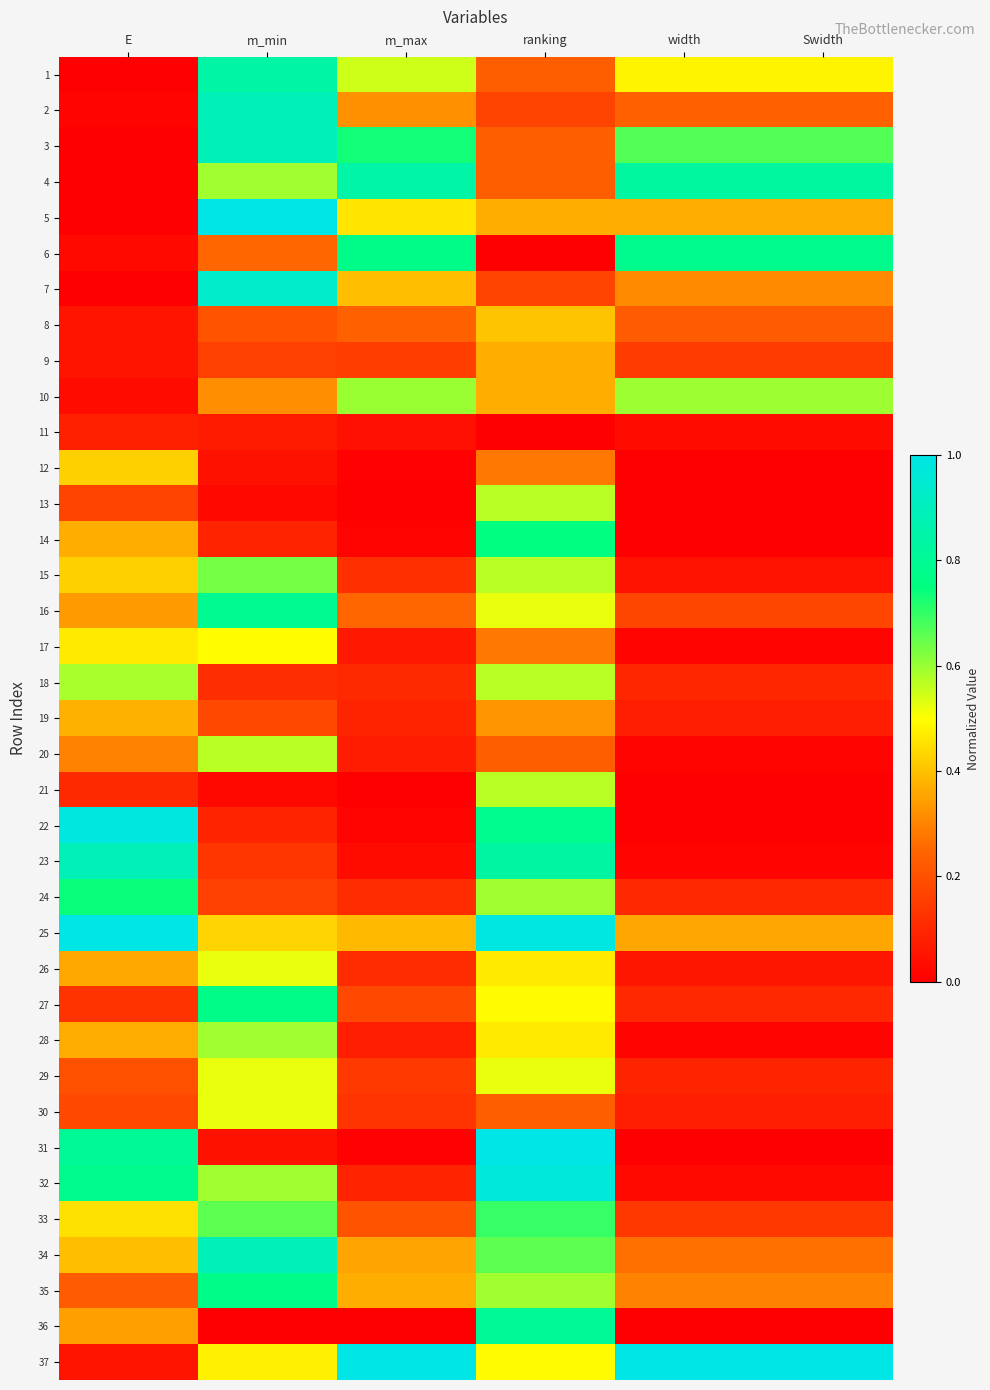

What is the maximum value shown in the chart?

1.0